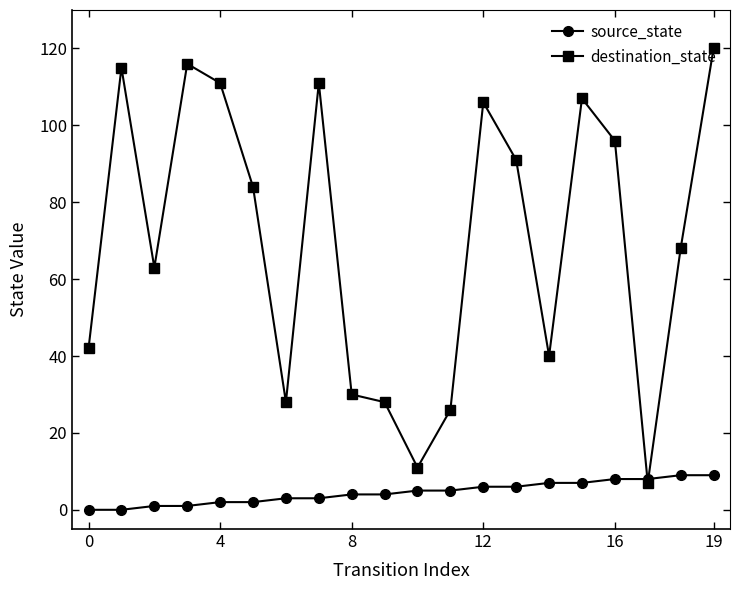

Which series has the largest total across all categories?

destination_state